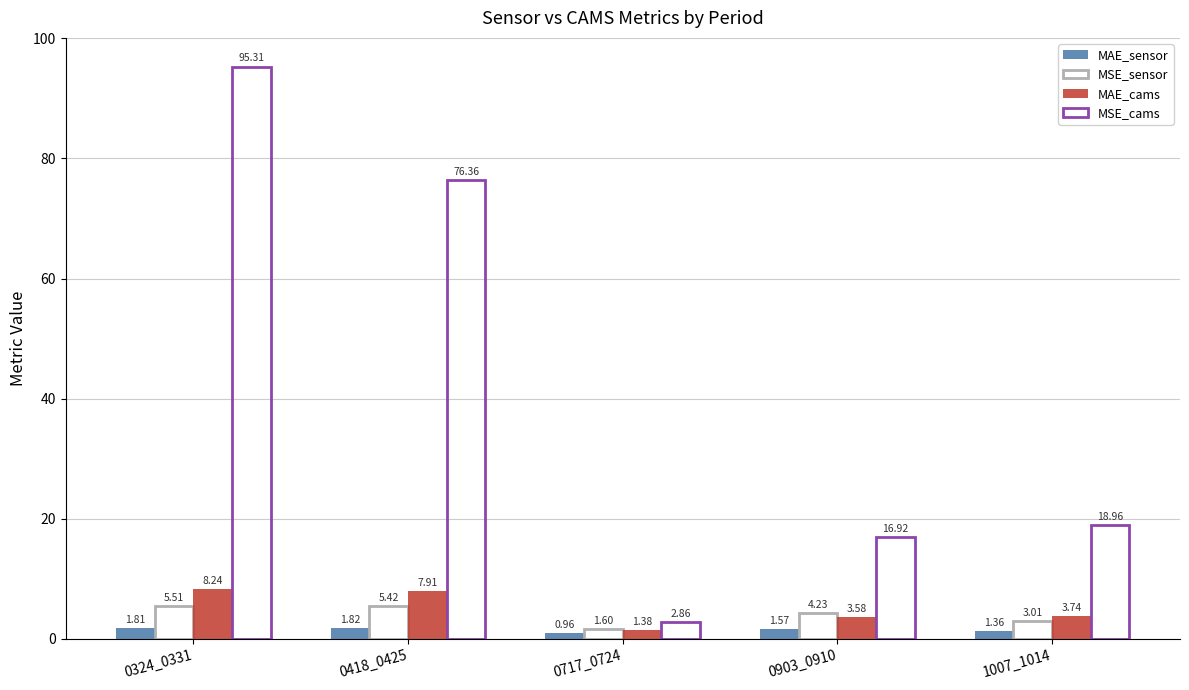

At how many categories does at least one series exceed 92?

1